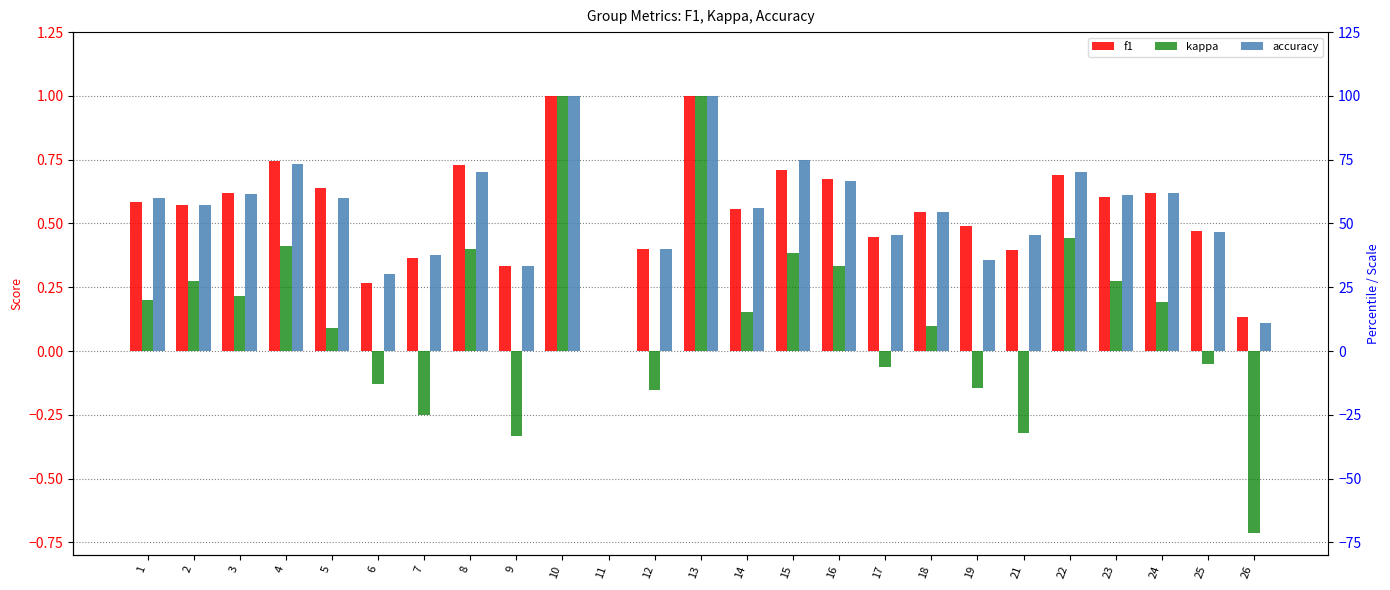

The value of kappa at 10 is 1.0. True or false?

True